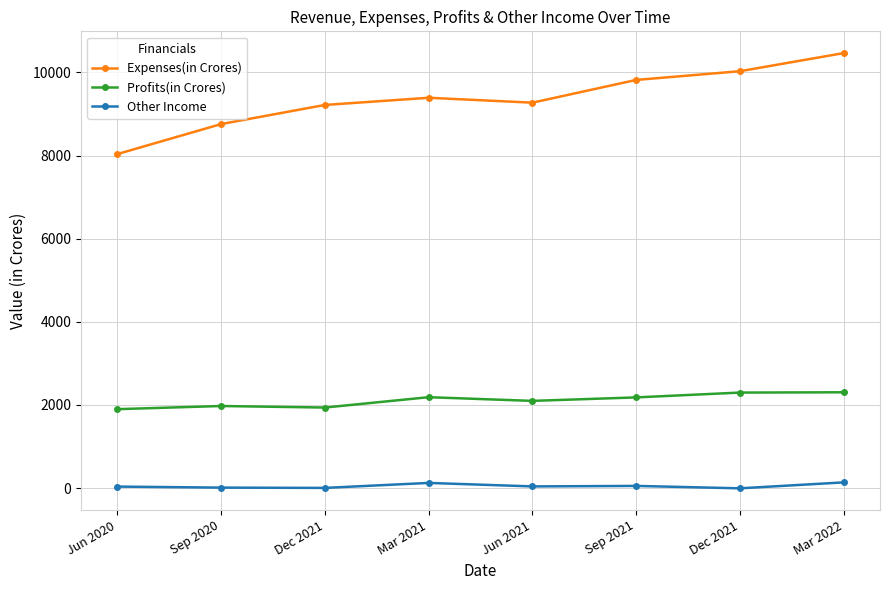

How many lines are shown in the chart?

3